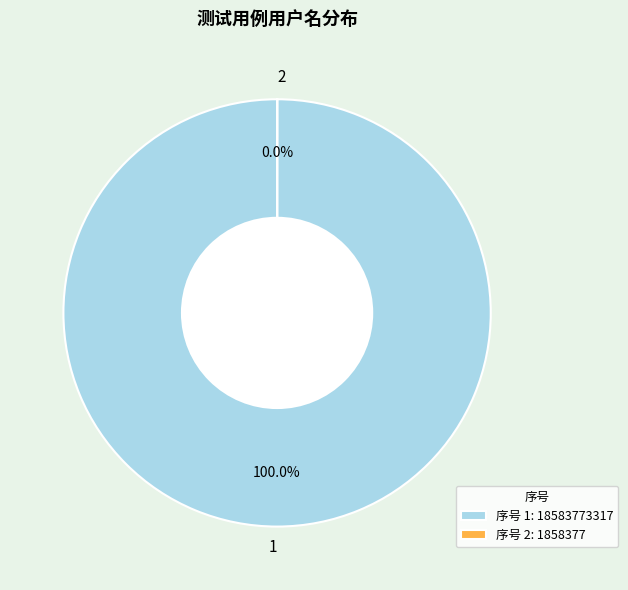

Rank the categories by value from highest to lowest.

1, 2